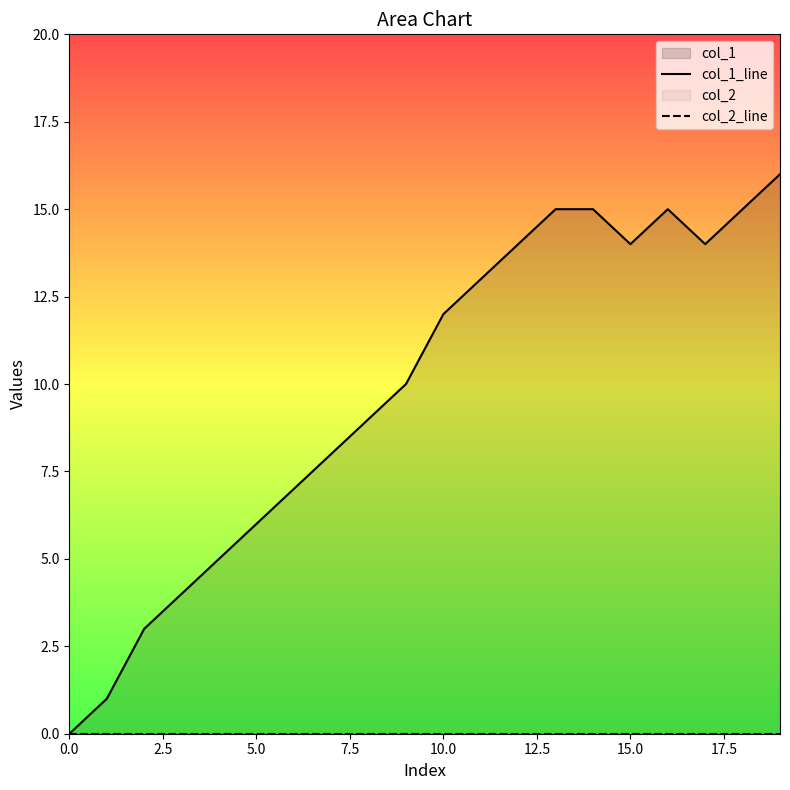

What is the total value across all series at 11?

13